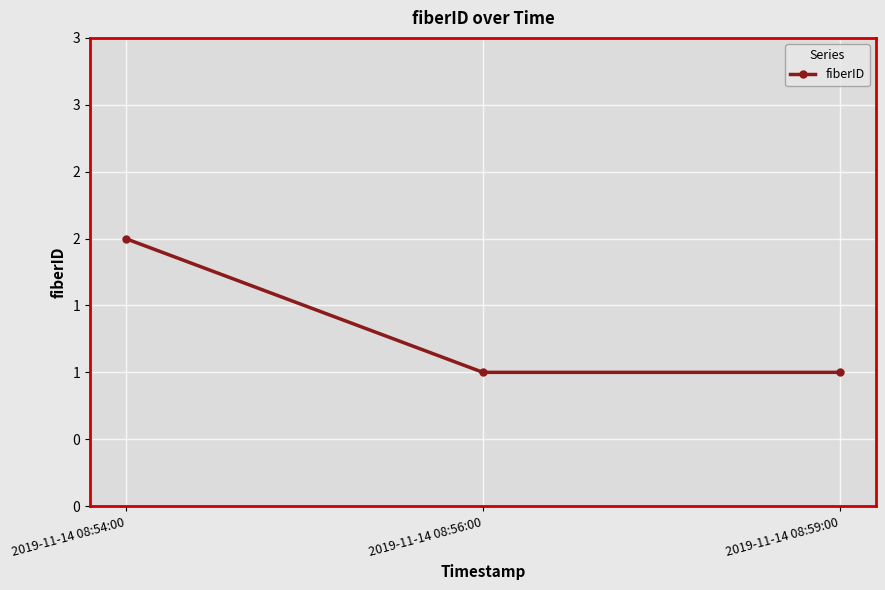

Reading left to right, what are all the values shown in this chart?

2019-11-14 08:54:00=2	2019-11-14 08:56:00=1	2019-11-14 08:59:00=1